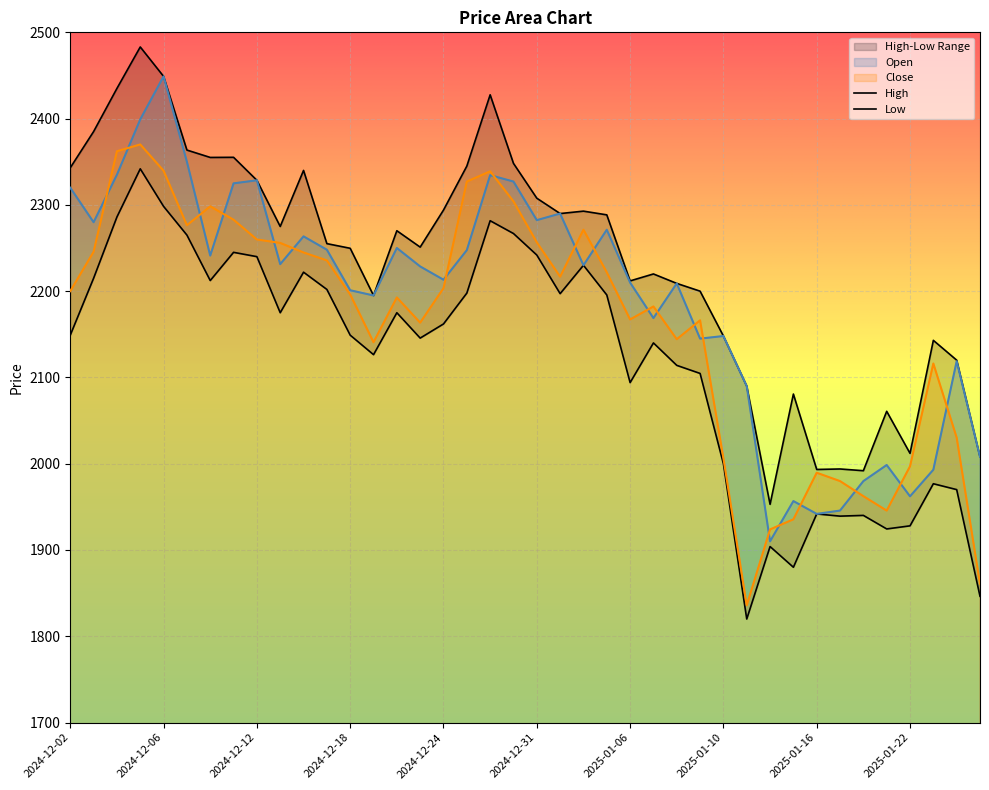

What is the total value across all series at 2025-01-13?

7835.8